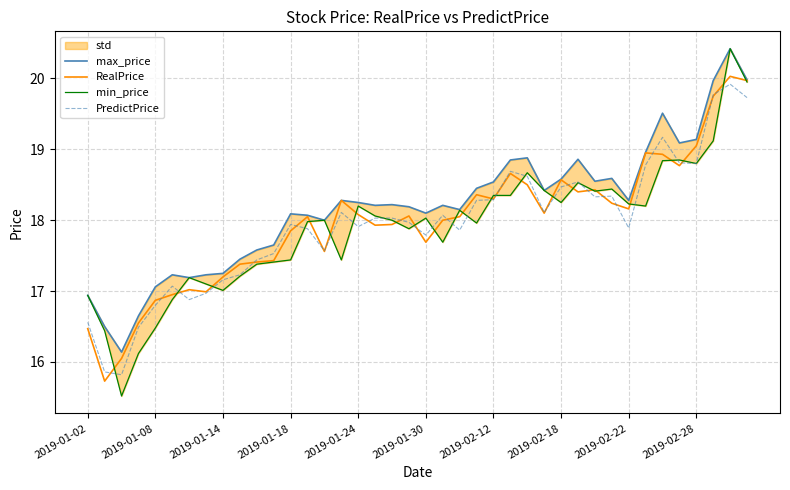

What is the lowest value of the PredictPrice series?

15.8